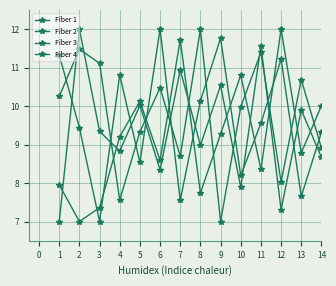

True or false: Fiber 4 and Fiber 2 intersect in this chart.

True